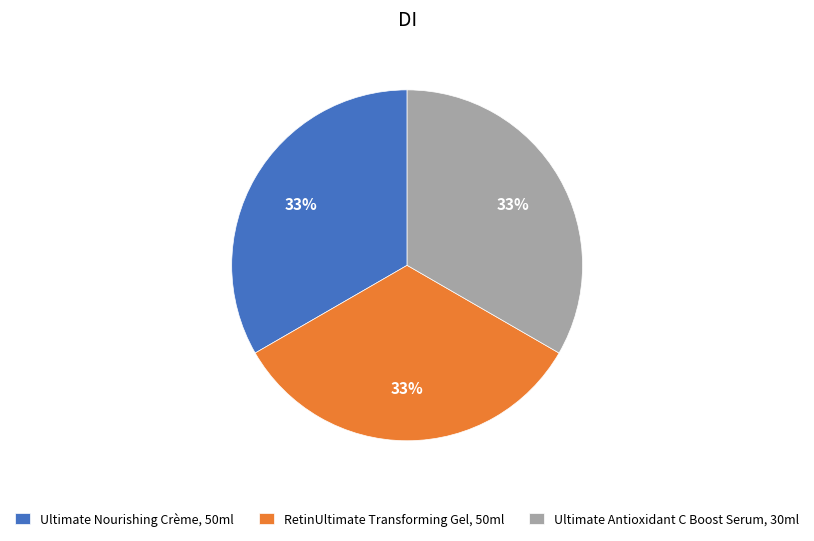

Combined, do Ultimate Antioxidant C Boost Serum, 30ml and RetinUltimate Transforming Gel, 50ml account for over 50%?

Yes